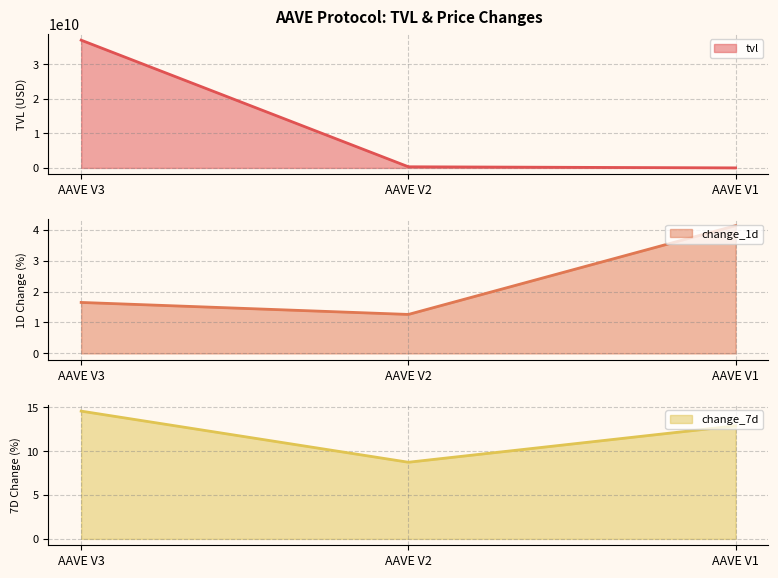

Which series has the widest spread of values?

tvl